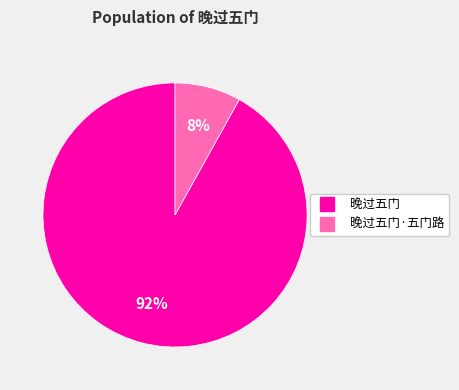

To the nearest percent, what is the average slice percentage?

50%